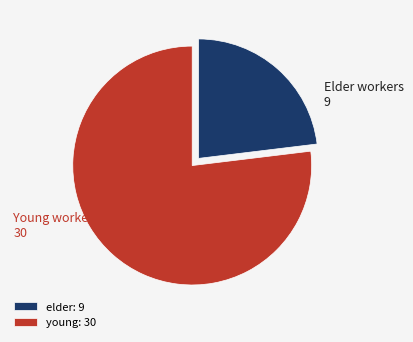

Count the number of slices in the pie.

2